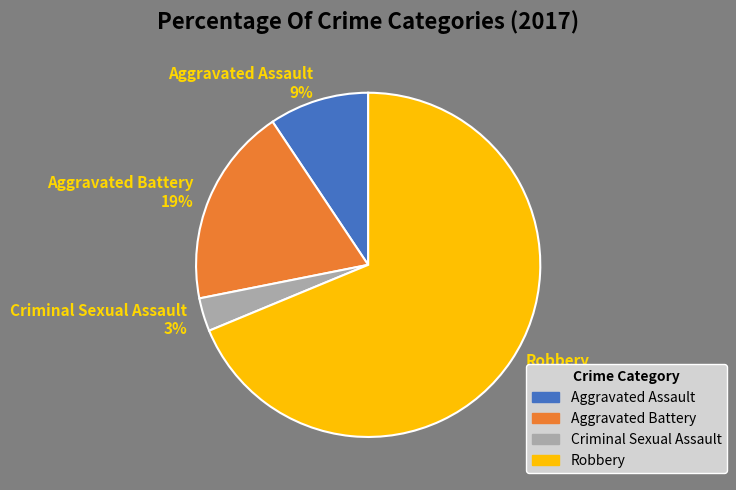

To the nearest percent, what is the combined percentage of Aggravated Assault and Aggravated Battery?

28%